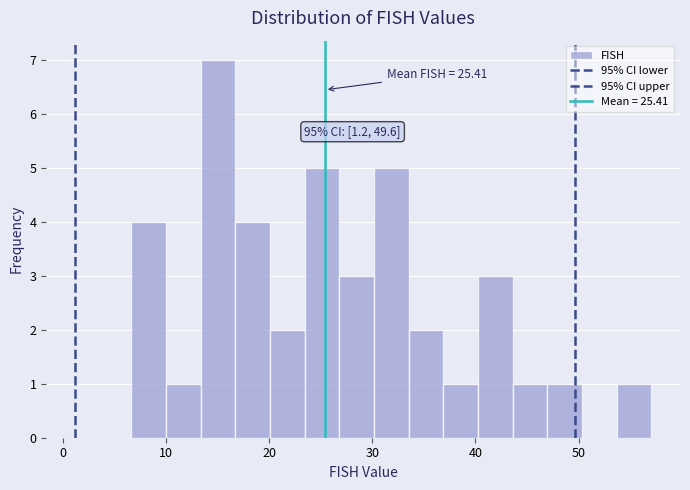

Around what value on the x-axis is the tallest bar? Give the approximate position of its centre, as read against the axis.

15